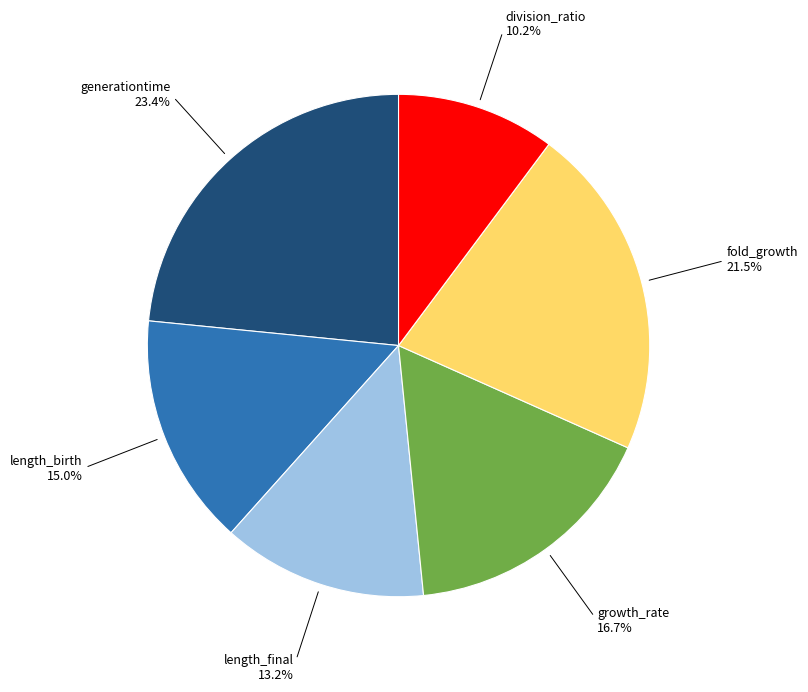

Does growth_rate account for over 50% of the chart?

No